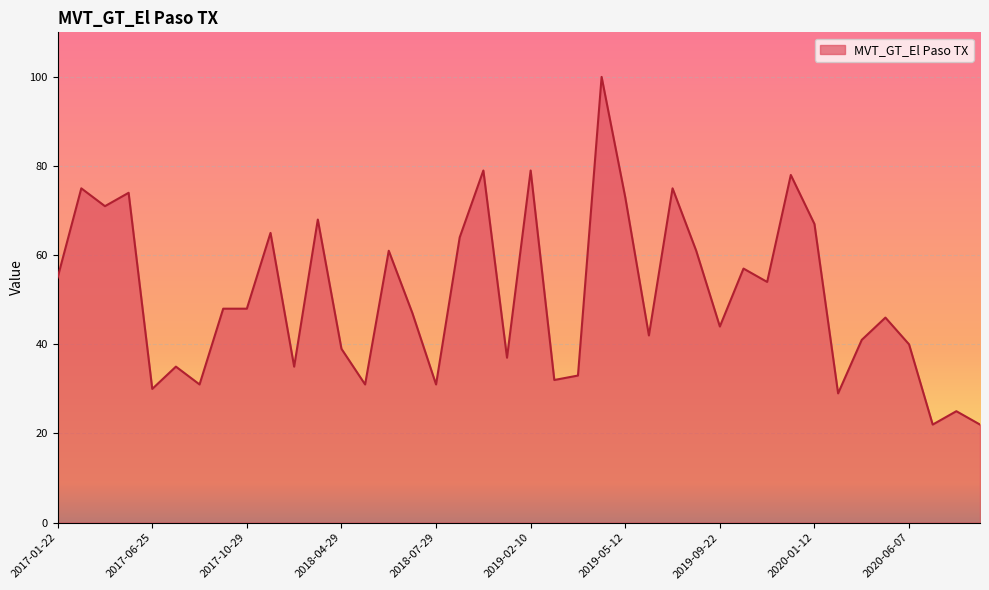

What is the difference between the maximum and minimum values?

78